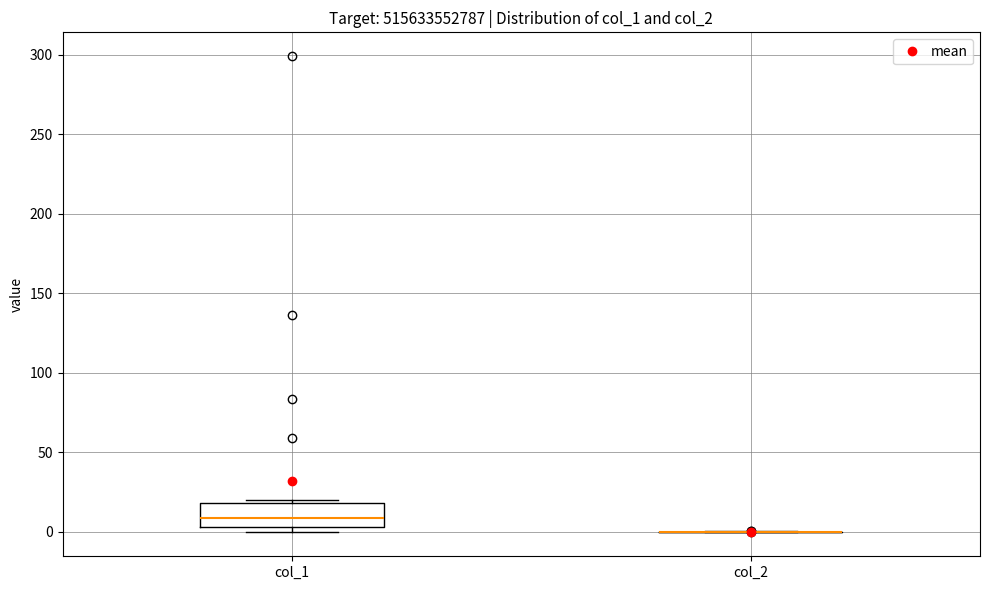

Comparing the boxes themselves (not the whiskers), which one is the tallest?

col_1